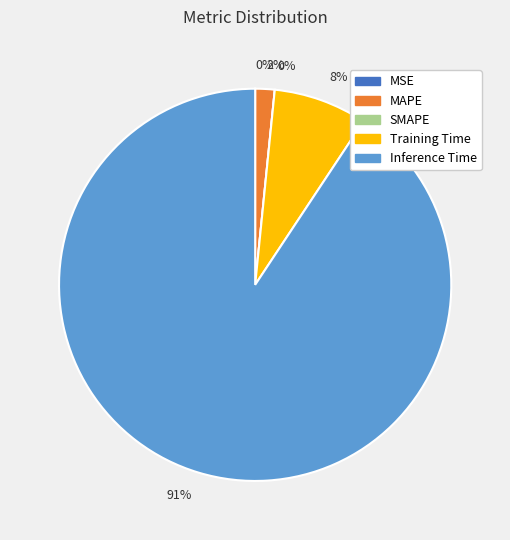

Is it true that MSE is 1% of the pie?

False